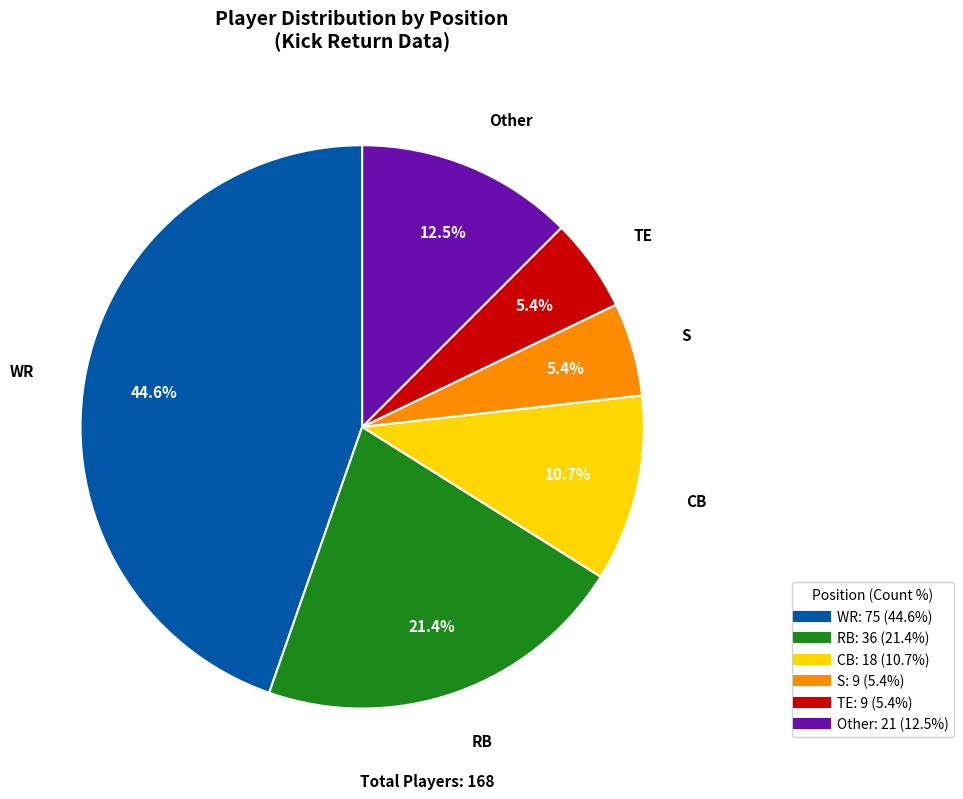

Is there a majority slice in this chart?

No